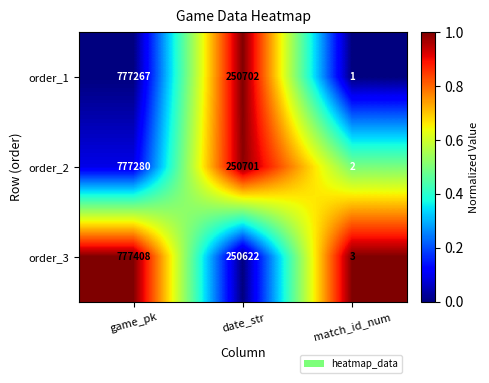

What is the maximum value shown in the chart?

777408